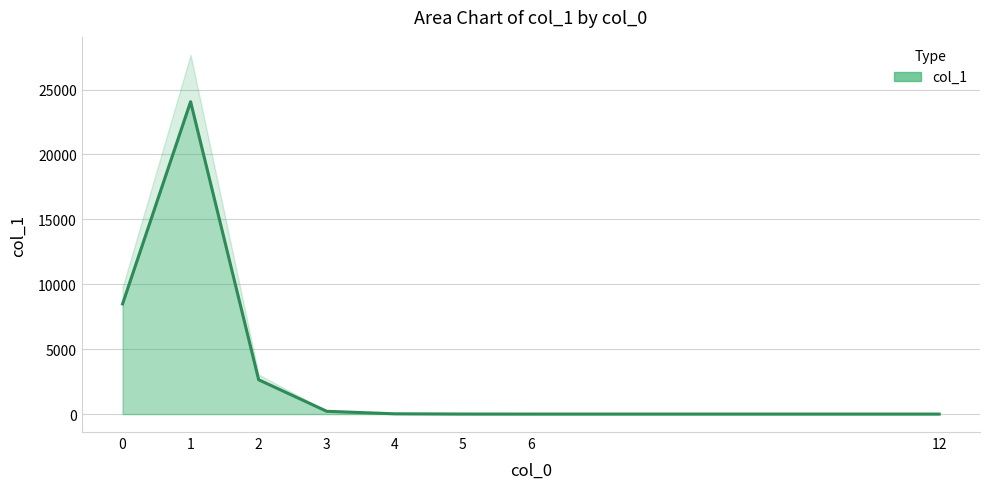

What is the difference between the maximum and minimum values?

24063